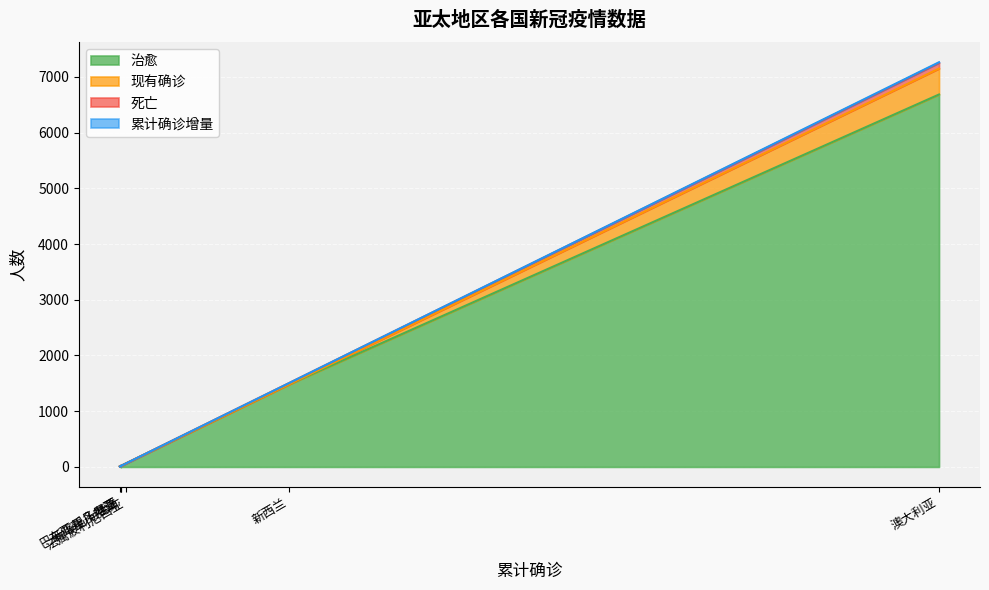

At which category is the sum across all series the highest?

澳大利亚